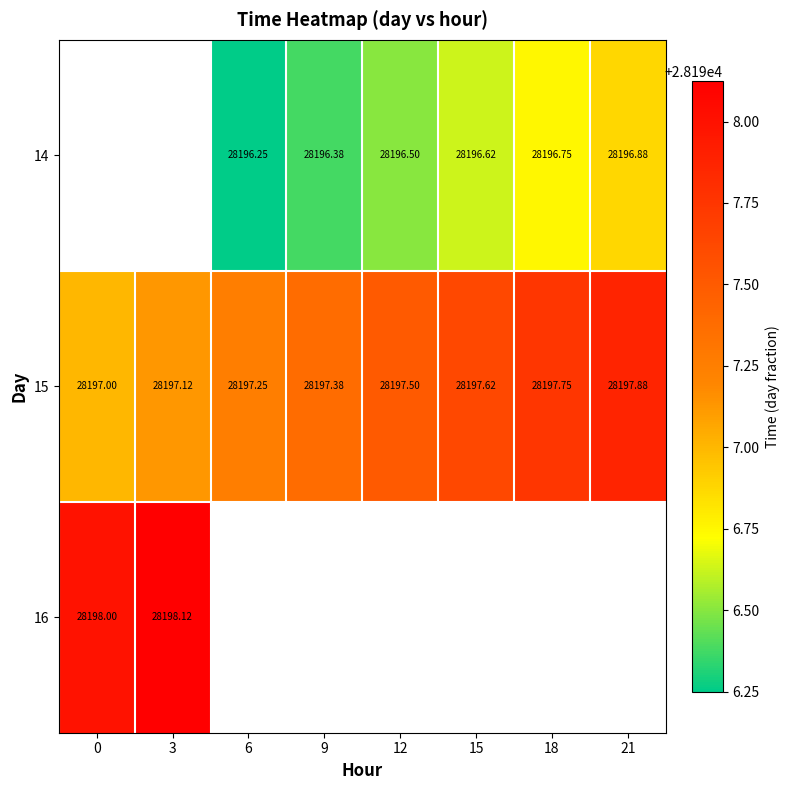

At which category does the chart reach its peak across all series?

3